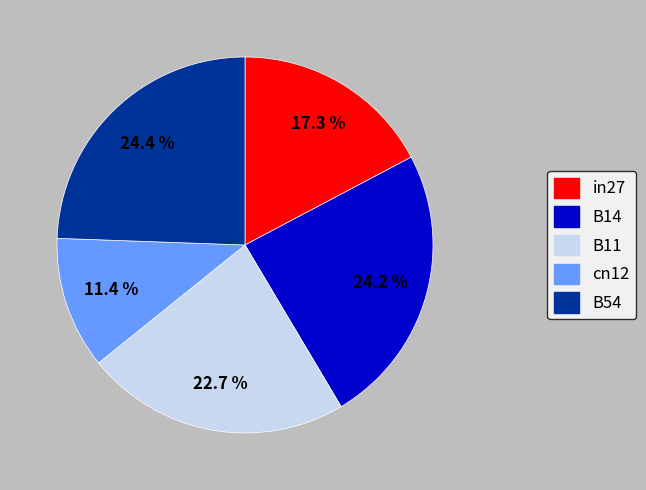

Count the number of slices in the pie.

5